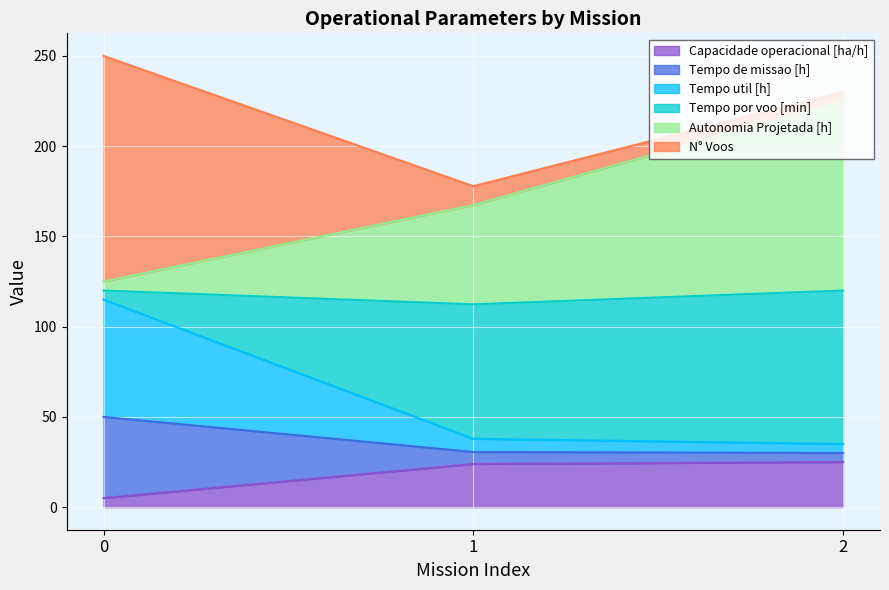

Which series changed the most between 1 and 2?

Autonomia Projetada [h]